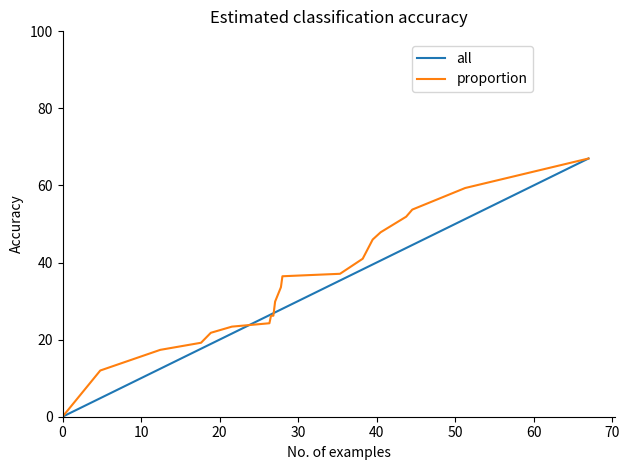

What is the difference between the maximum and minimum values in the all series?

67.0